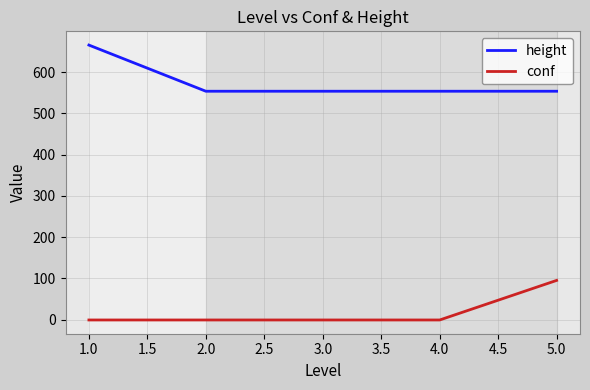

What is the lowest value of the height series?

554